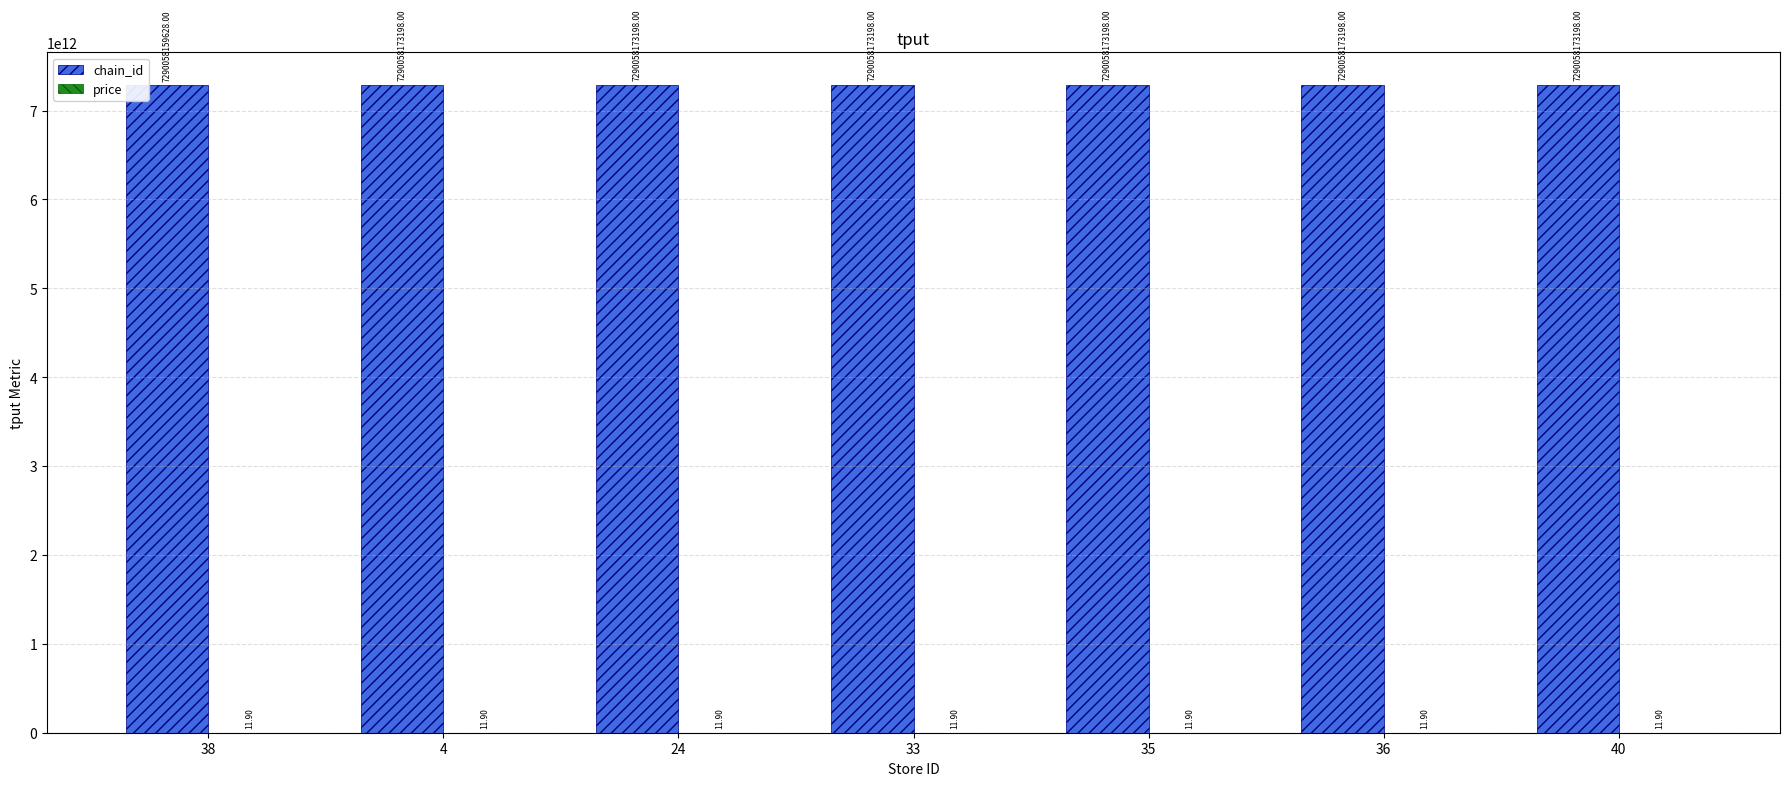

The chain_id series shows 7290058173198.0 at 4. True or false?

True